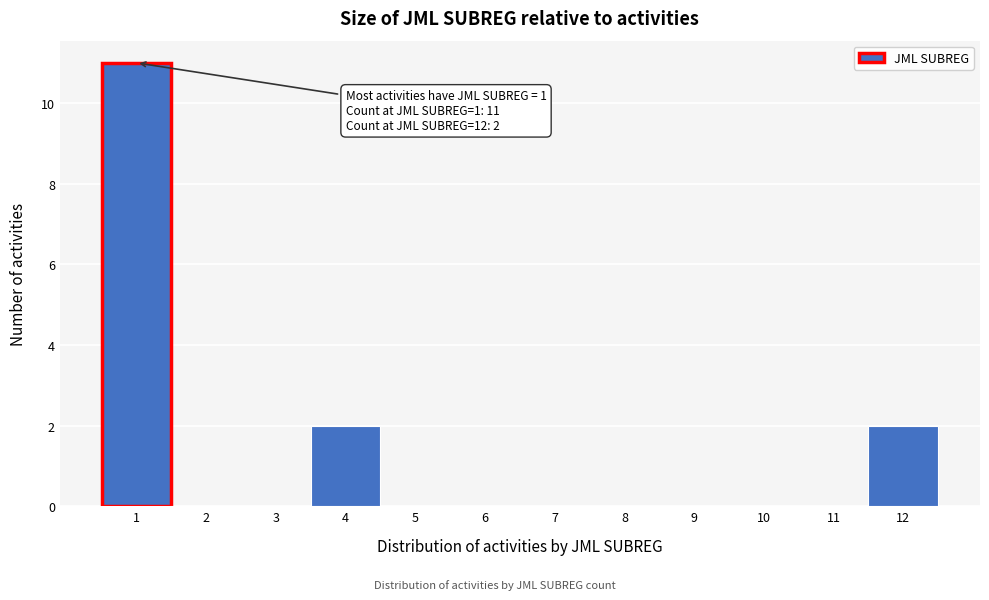

Over which range of the x-axis is the bar tallest?

0.5 to 1.5